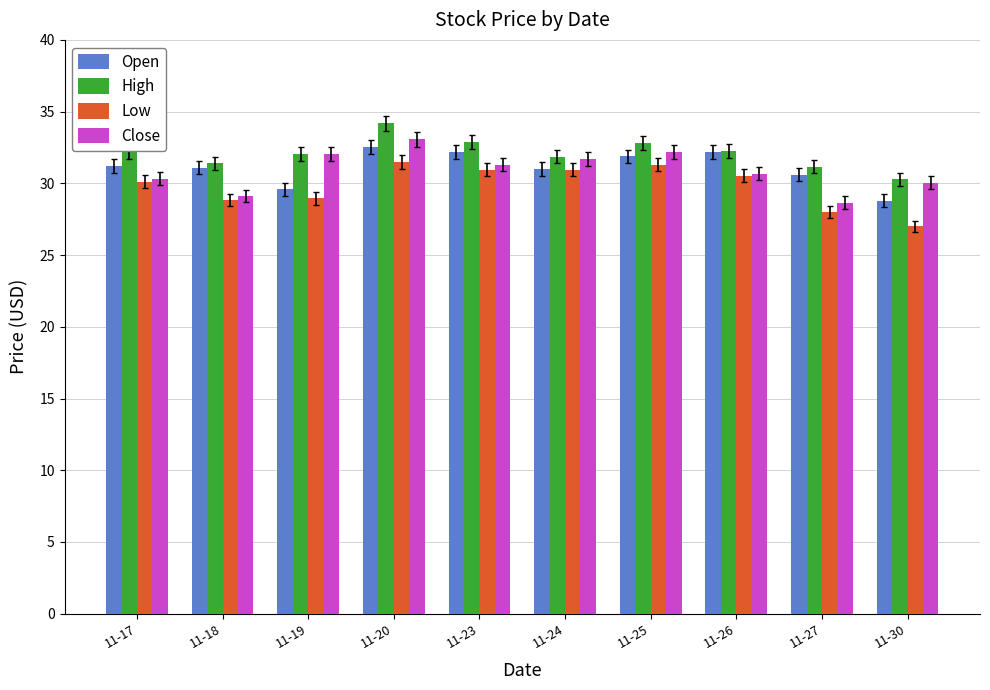

What value does the Close series have at 11-23?

31.3